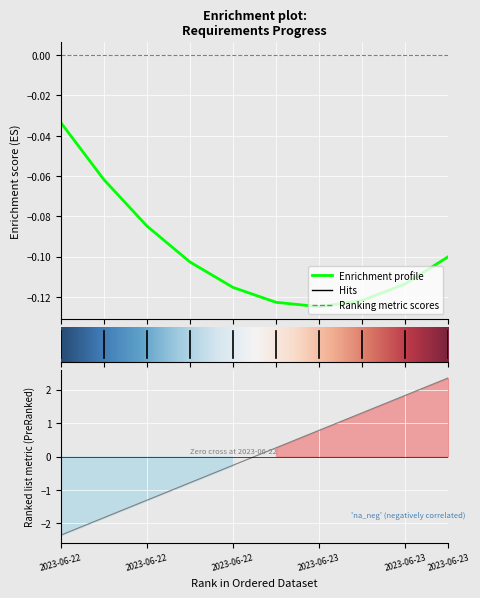

Which has a higher value, 2023-06-23 or 2023-06-23?

2023-06-23